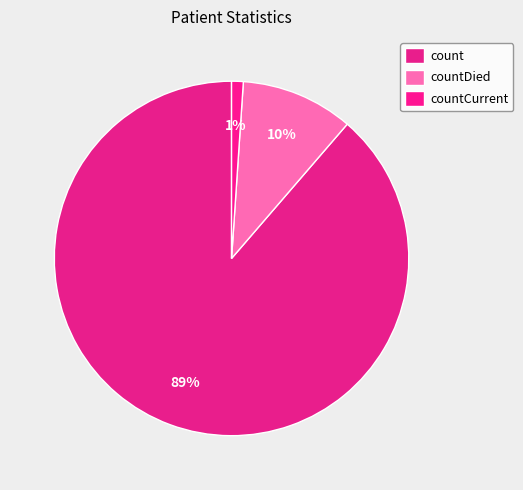

Is the sum of countDied and count greater than half?

Yes